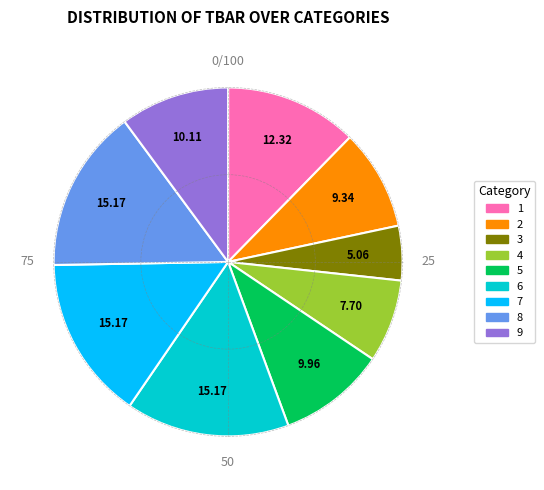

Combined, do 4 and 6 account for over 50%?

No